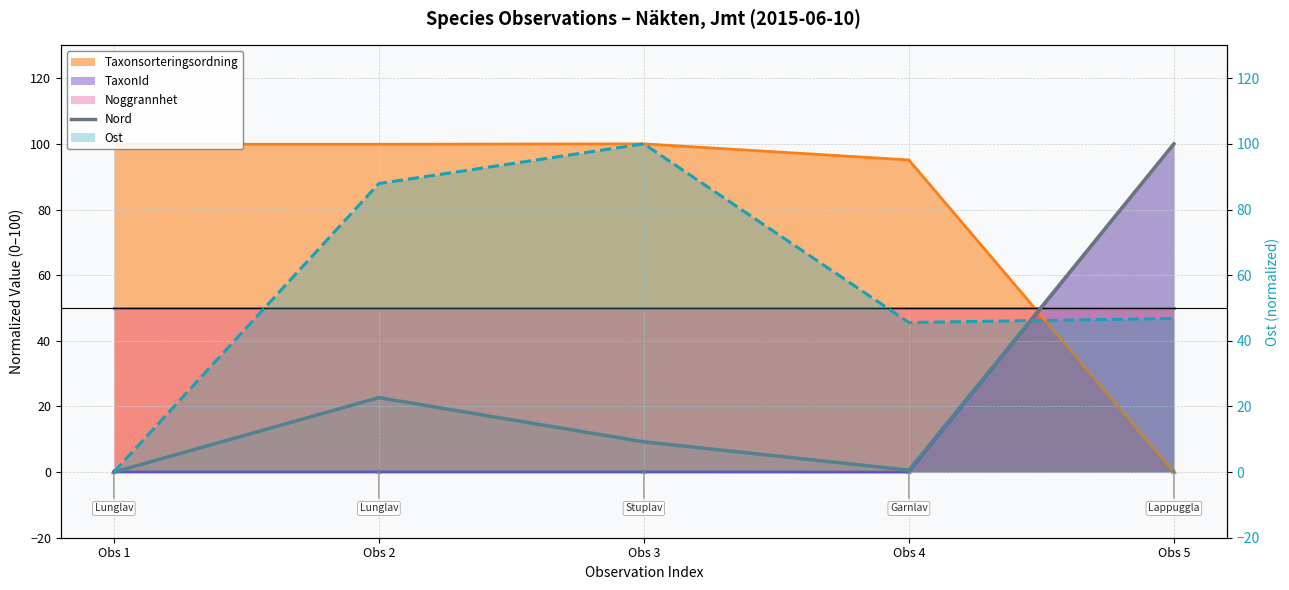

Is it true that the value at Obs 4 is 0.6?

True